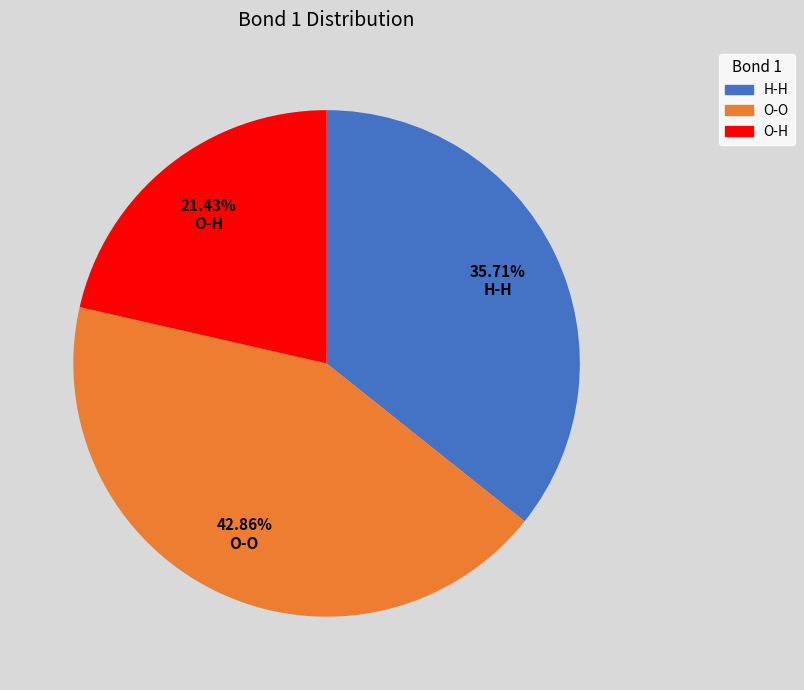

To the nearest percent, what percentage of the pie is O-H?

21%